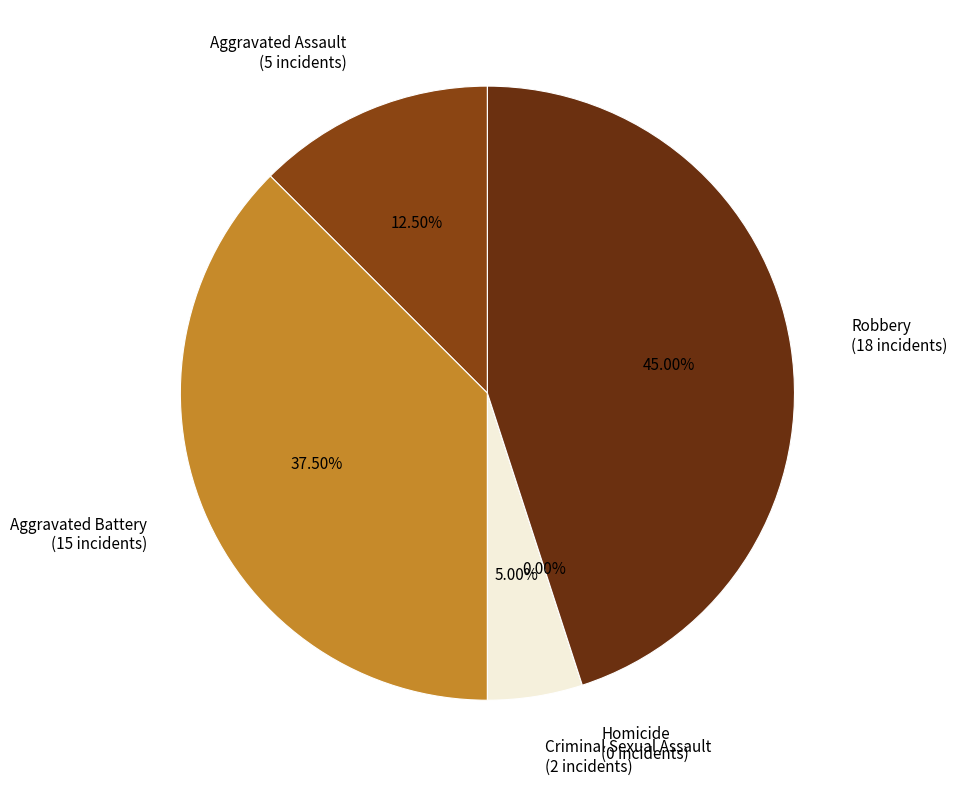

To the nearest percent, what is the difference between the largest and smallest slice percentages?

45%